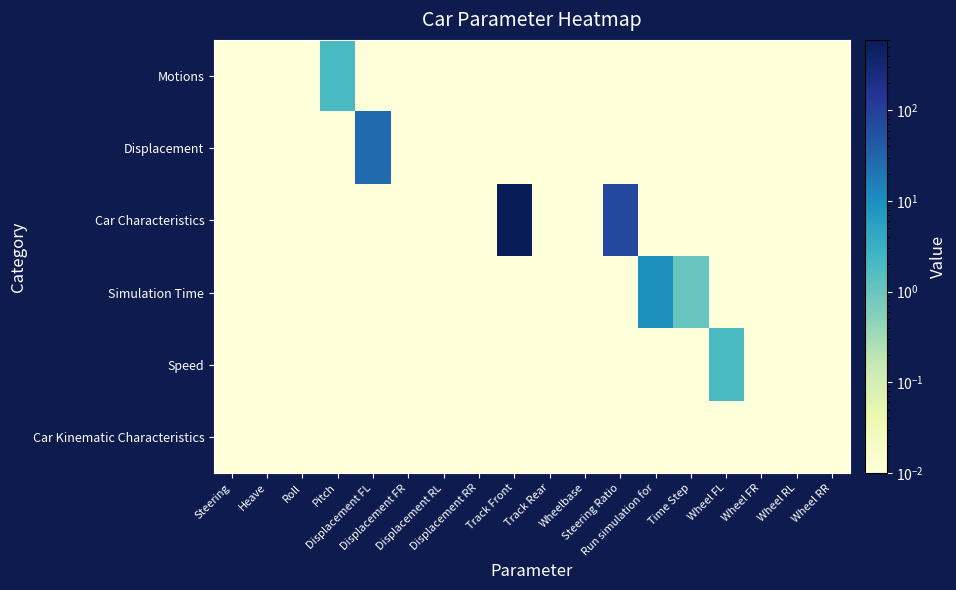

Between Steering and Track Rear, which is larger?

Steering